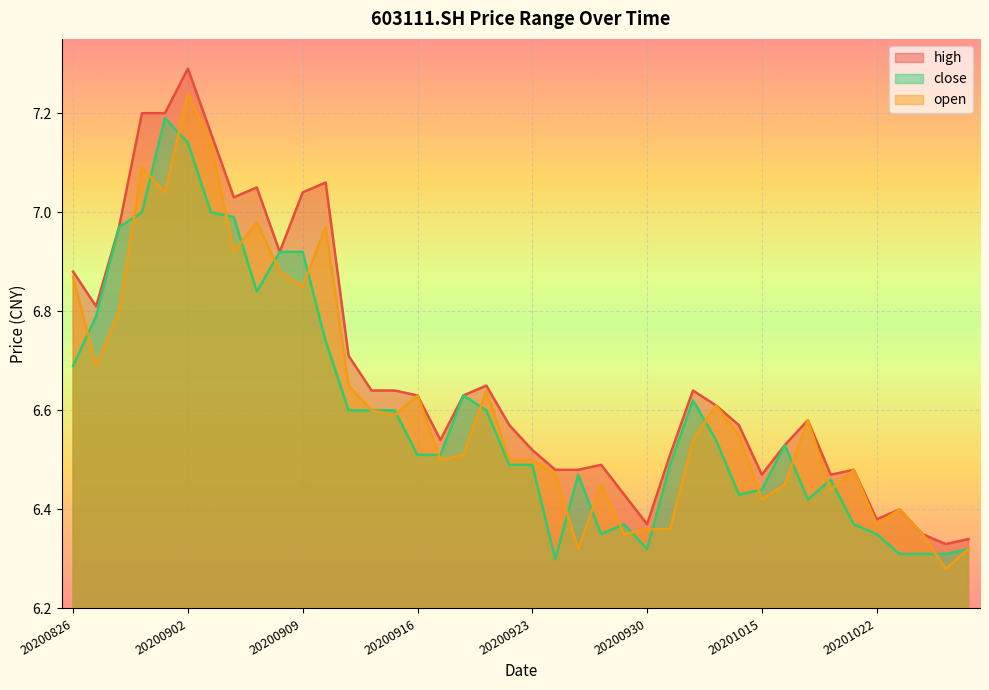

Which series has the widest spread of values?

high